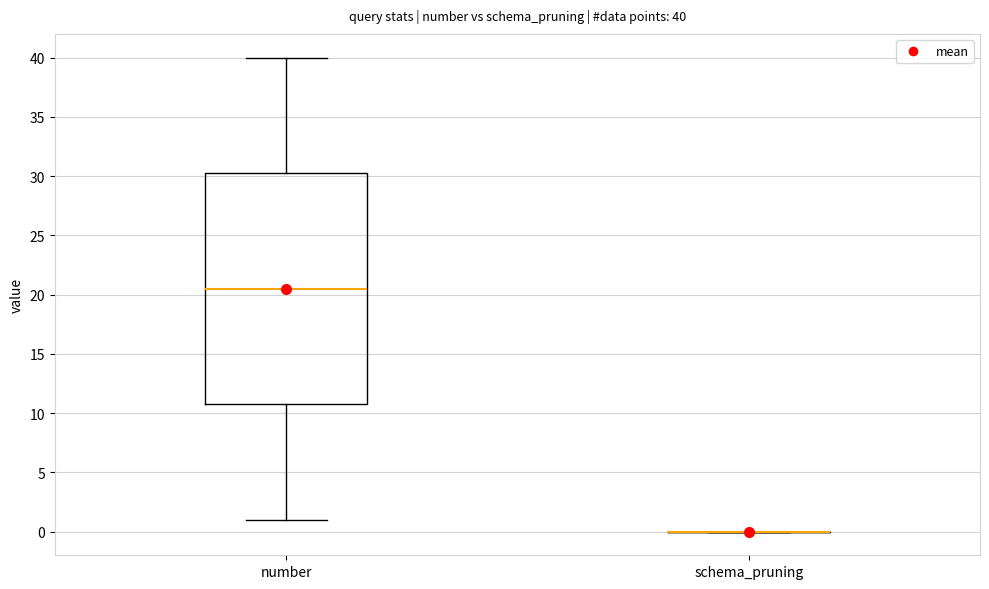

Comparing the boxes themselves (not the whiskers), which one is the tallest?

number